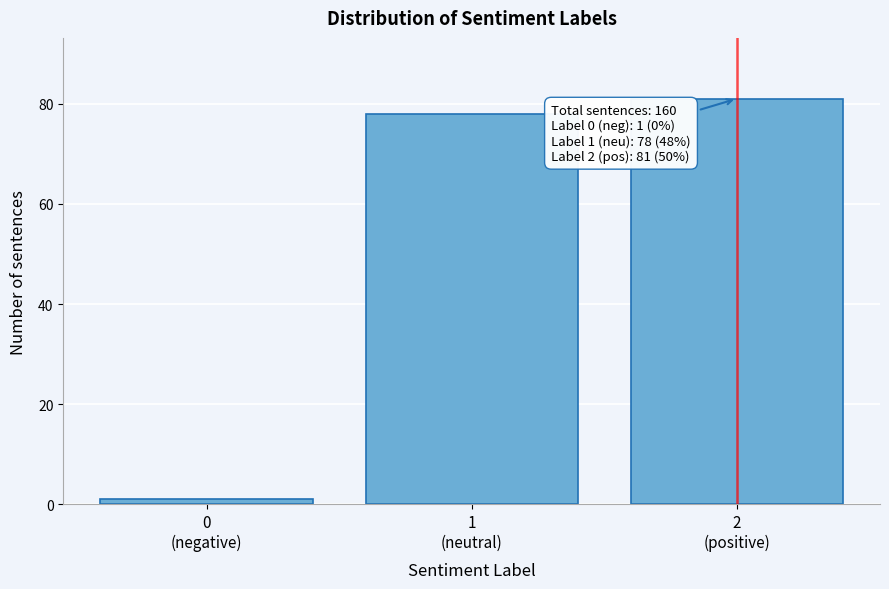

Reading left to right, extract all data points from this chart.

1	78	81